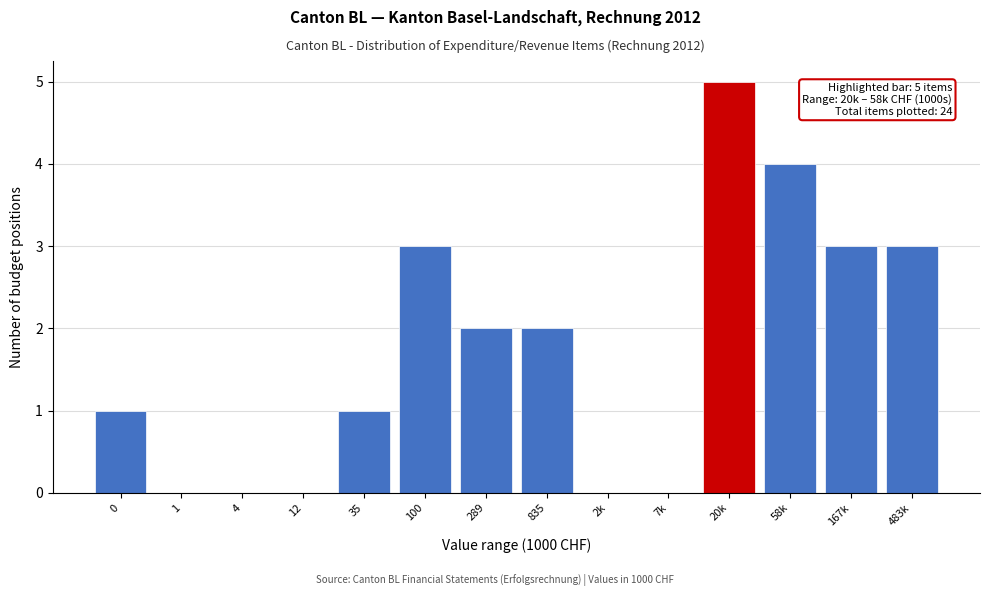

Reading left to right, what are all the values shown in this chart?

0=1	1=0	4=0	12=0	35=1	100=3	289=2	835=2	2k=0	7k=0	20k=5	58k=4	167k=3	483k=3